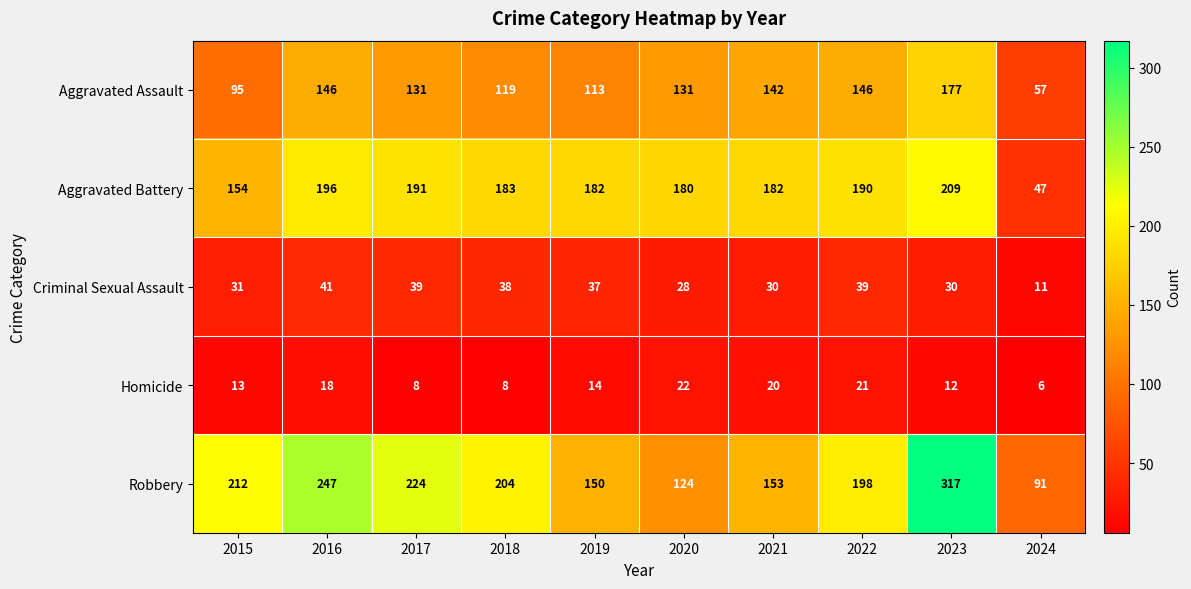

List the series in order of their peak value, highest first.

Robbery, Aggravated Battery, Aggravated Assault, Criminal Sexual Assault, Homicide